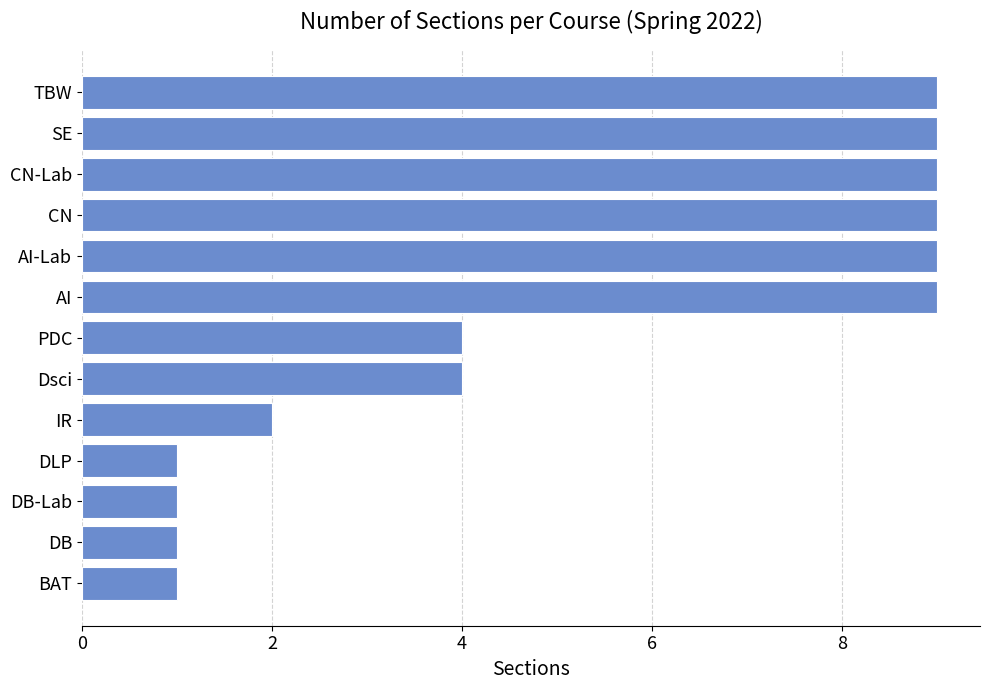

True or false: the data shows 9 at AI-Lab.

True